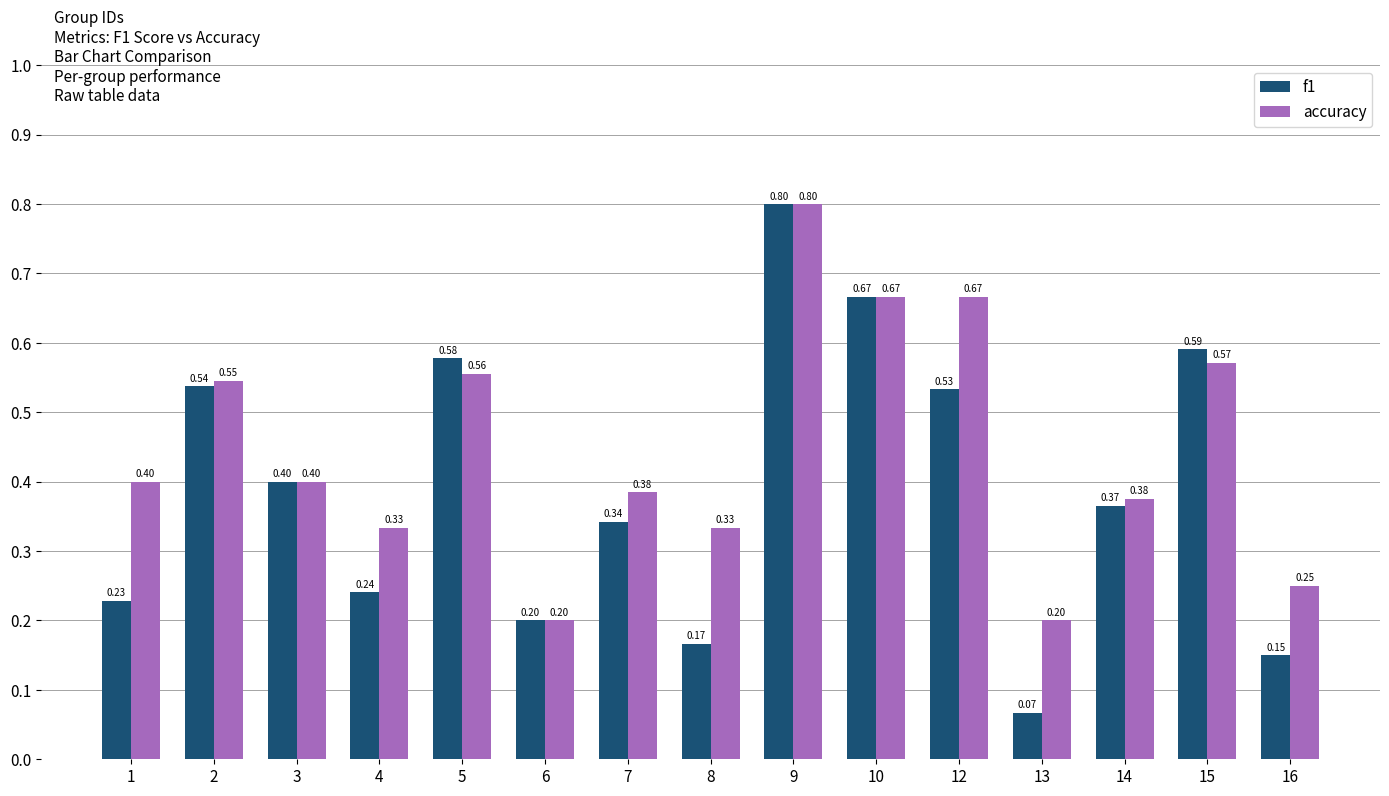

Rank the series by their average value, from lowest to highest.

f1, accuracy